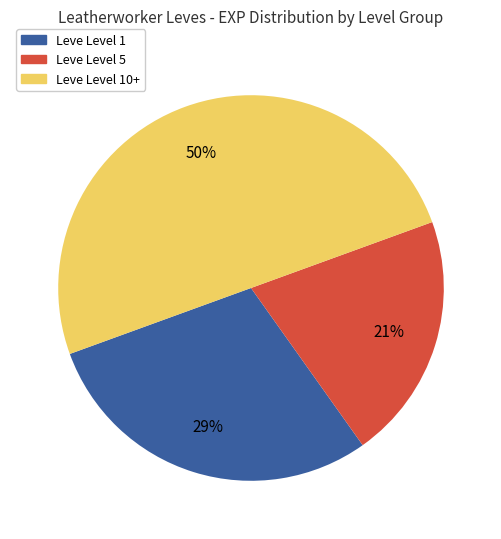

Do Leve Level 5 and Leve Level 10+ together represent more than half of the pie?

Yes